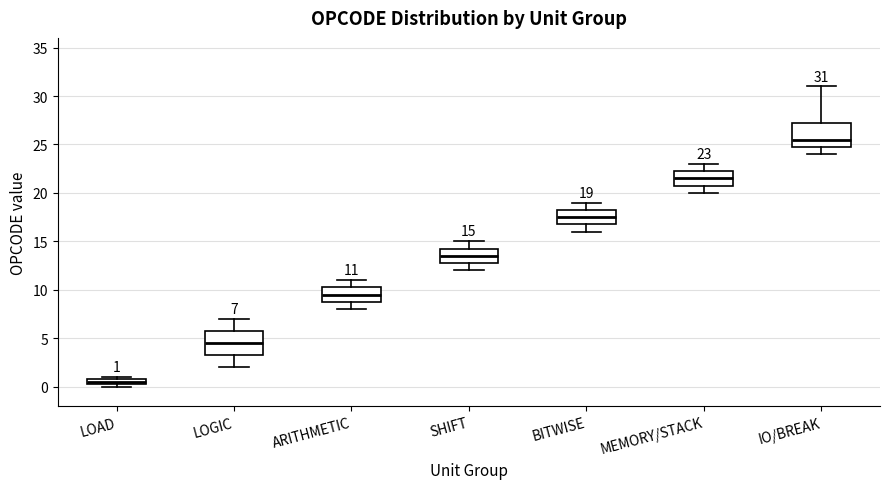

Which box has the highest median line?

IO/BREAK